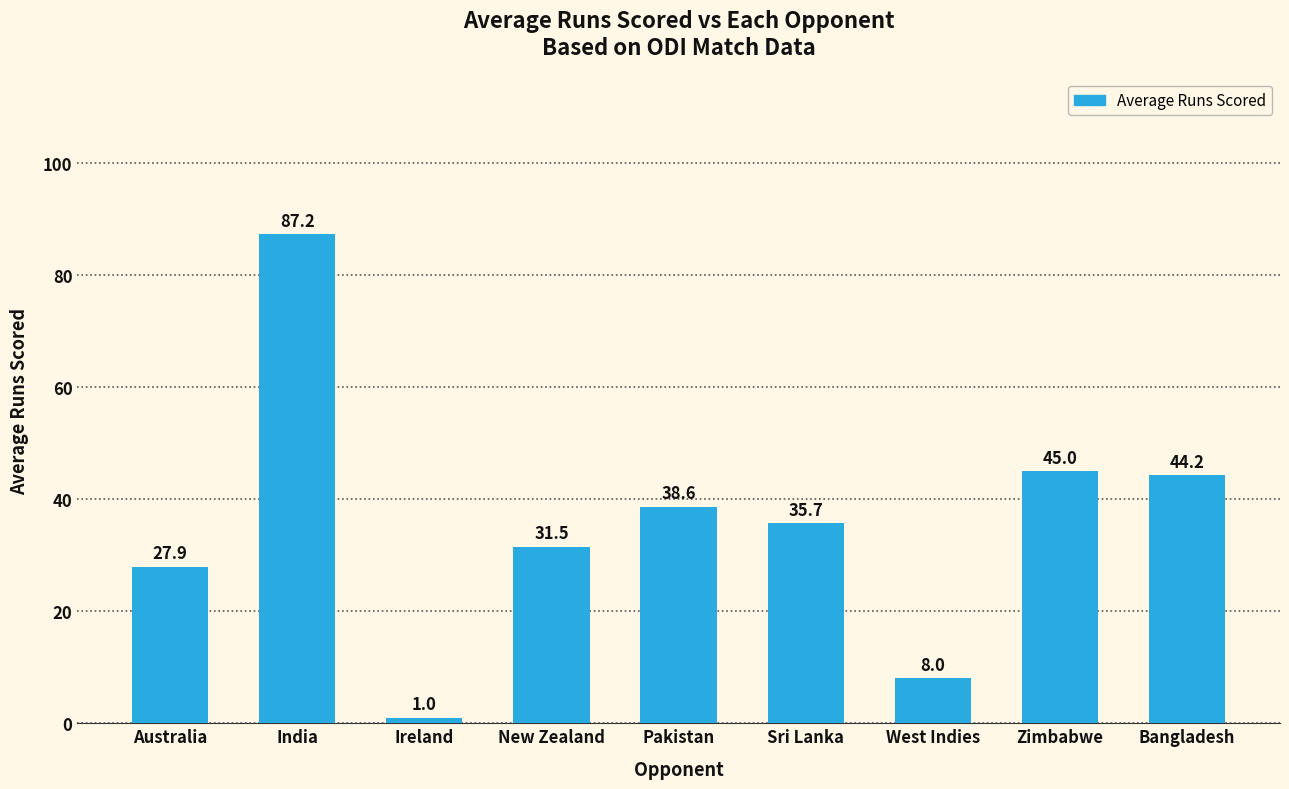

Which label corresponds to the largest value in the chart?

India